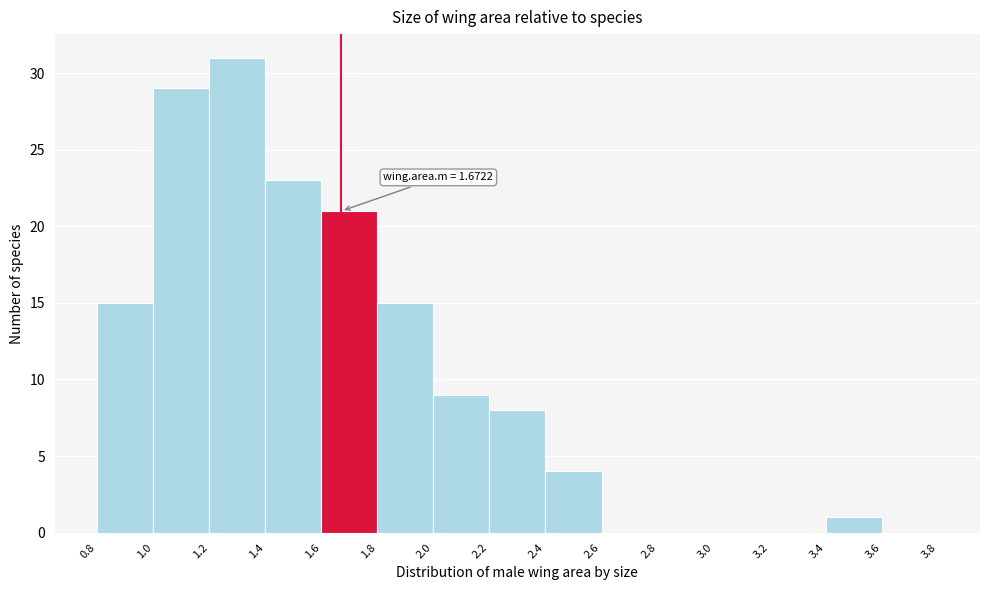

Over which range of the x-axis is the bar tallest?

1.2 to 1.4